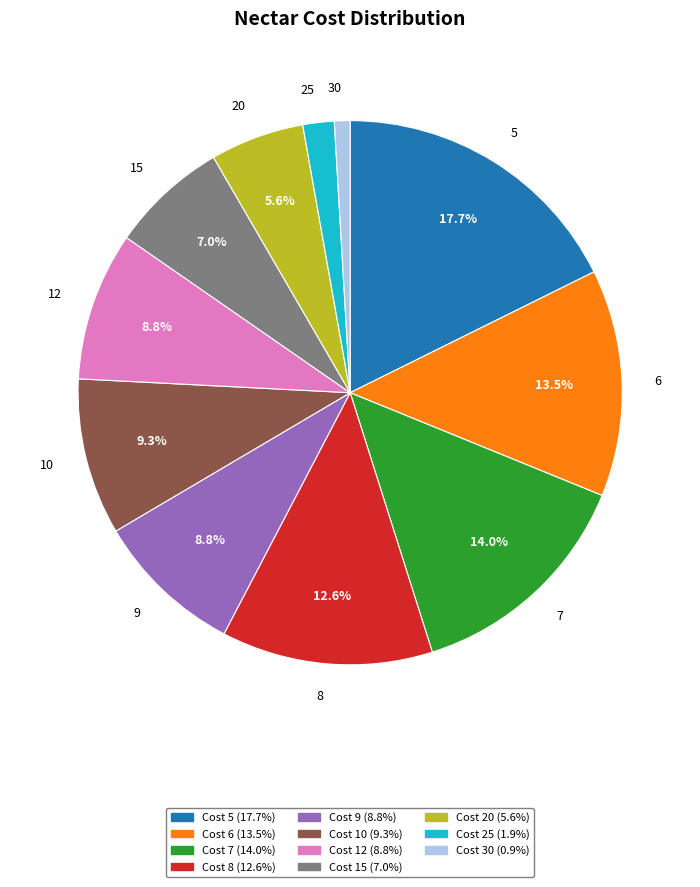

To the nearest percent, what is the combined percentage of 6 and 9?

22%